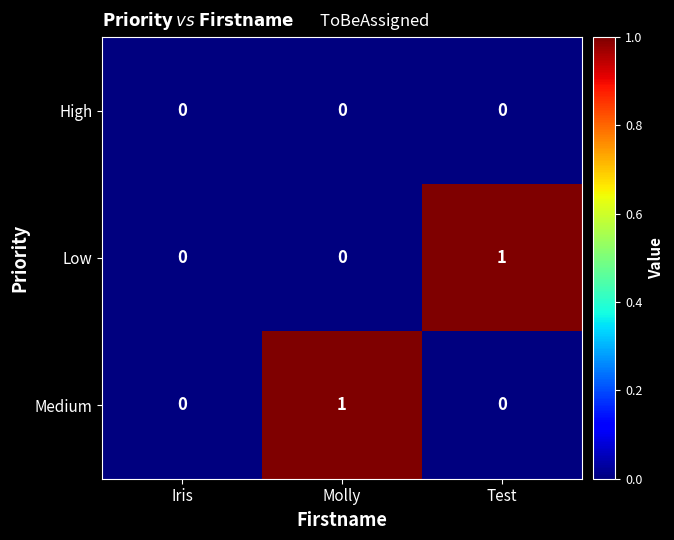

Is it true that Medium equals 0 at Iris?

True